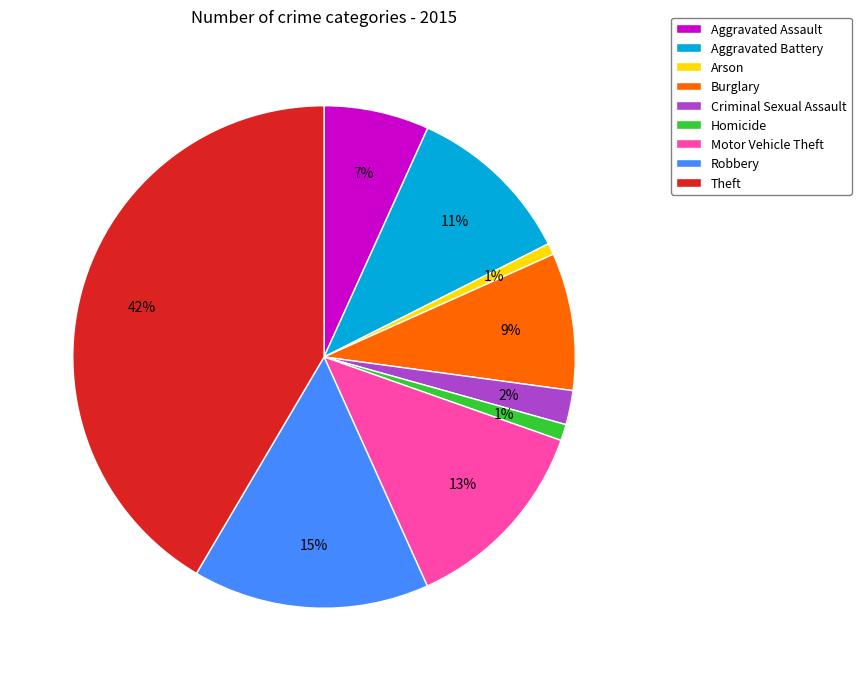

Which category has the biggest portion of the pie?

Theft